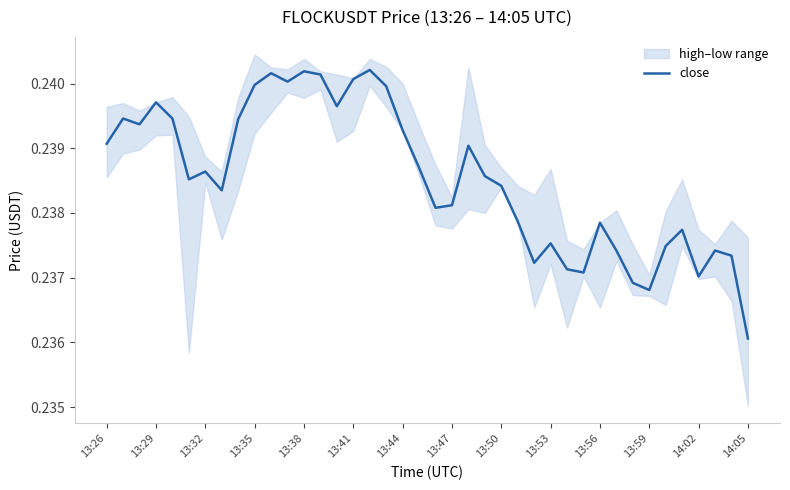

Where is close nearest to the value 0?

14:05